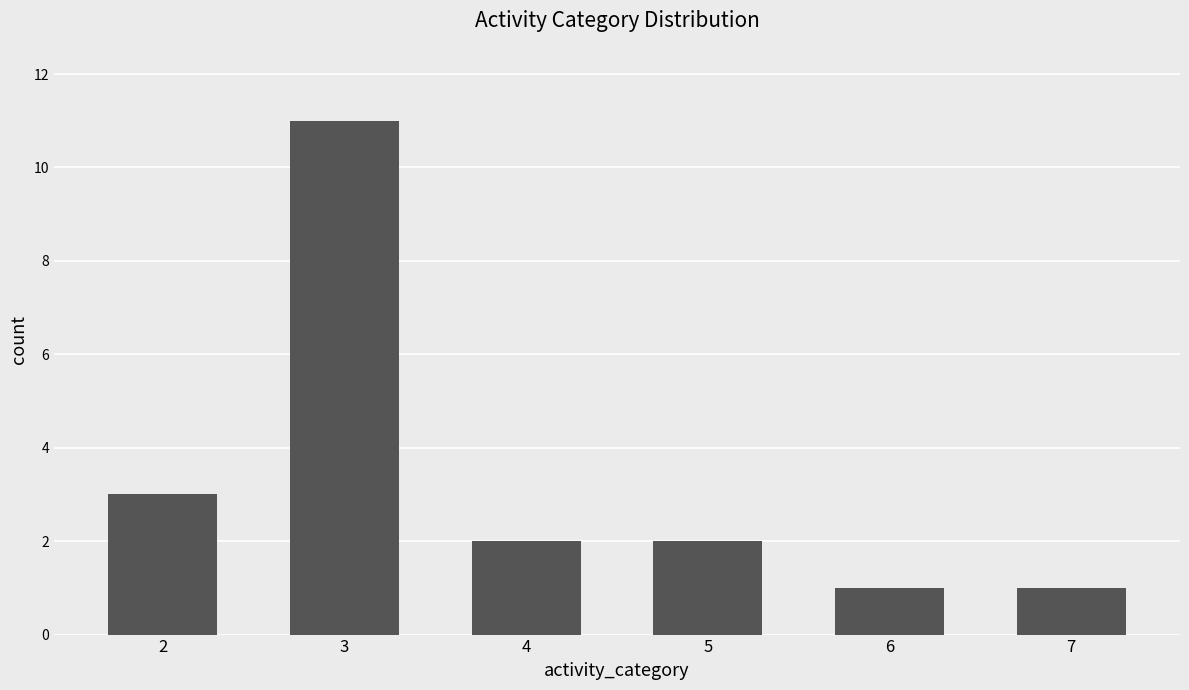

What is the difference between the second highest and second lowest values?

2